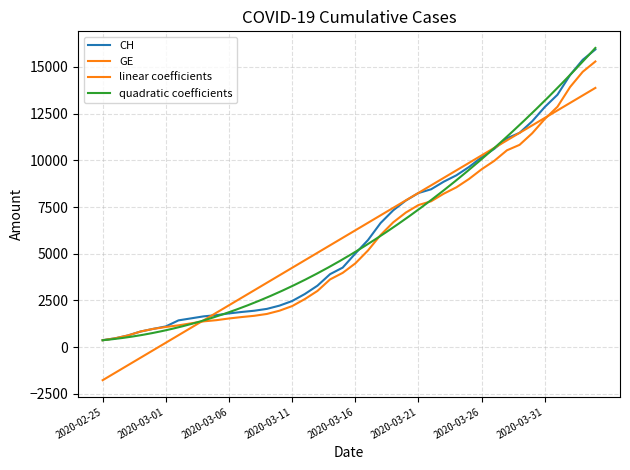

At which category is the sum across all series the highest?

2020-04-04